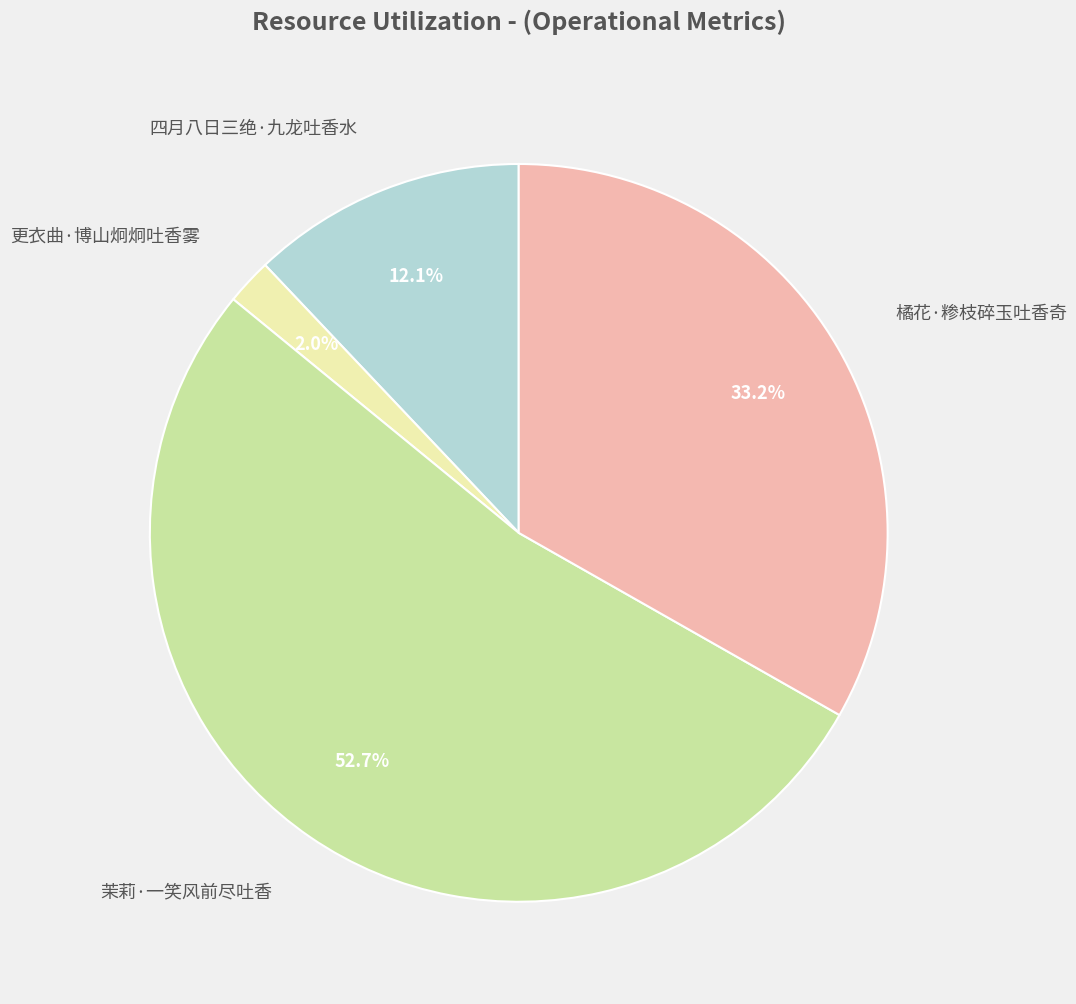

How many segments does this pie chart have?

4